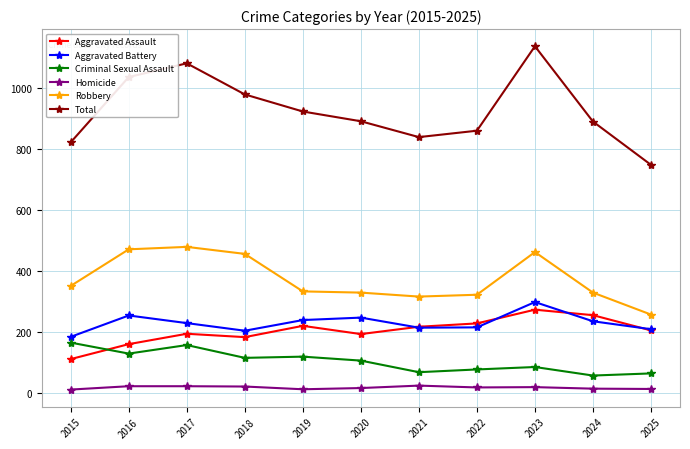

Which label corresponds to the largest value in the chart?

2023